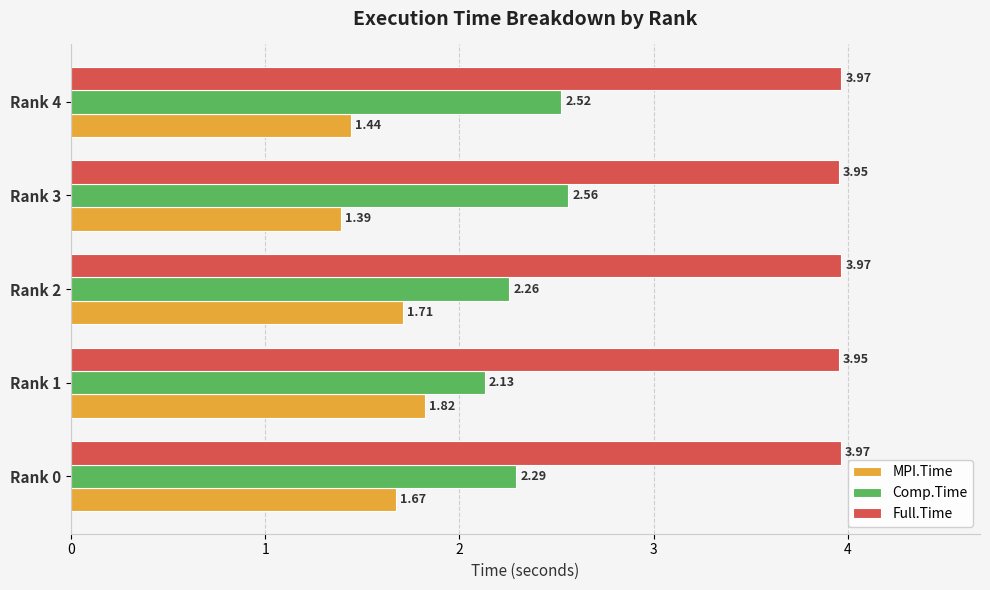

How many MPI.Time values are between 1 and 2?

5